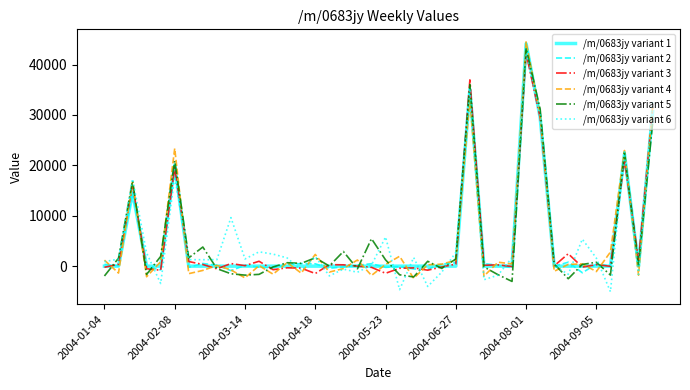

What are all the series names shown in the legend?

/m/0683jy variant 1, /m/0683jy variant 2, /m/0683jy variant 3, /m/0683jy variant 4, /m/0683jy variant 5, /m/0683jy variant 6